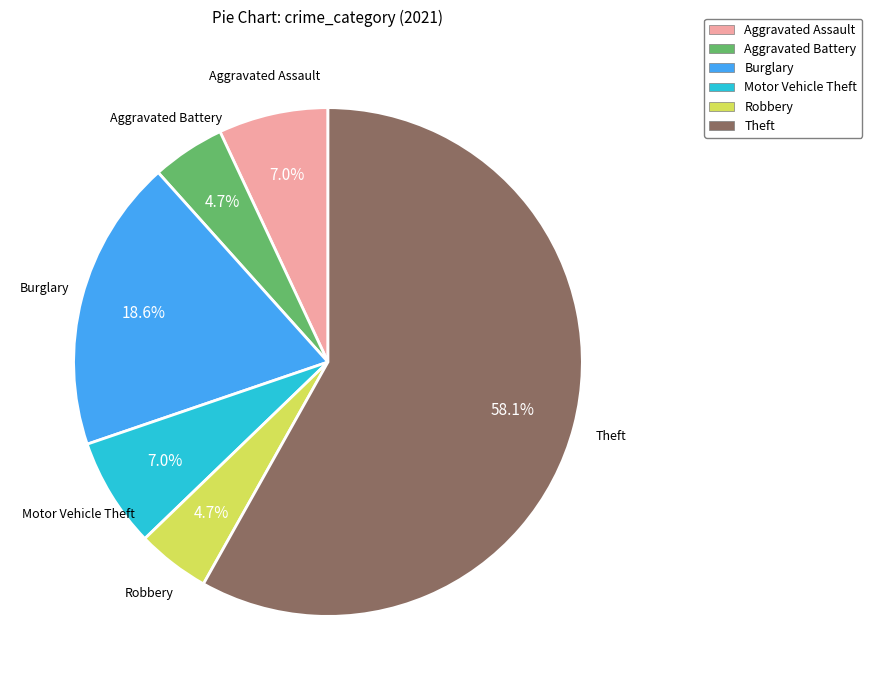

Which has a higher value, Theft or Robbery?

Theft